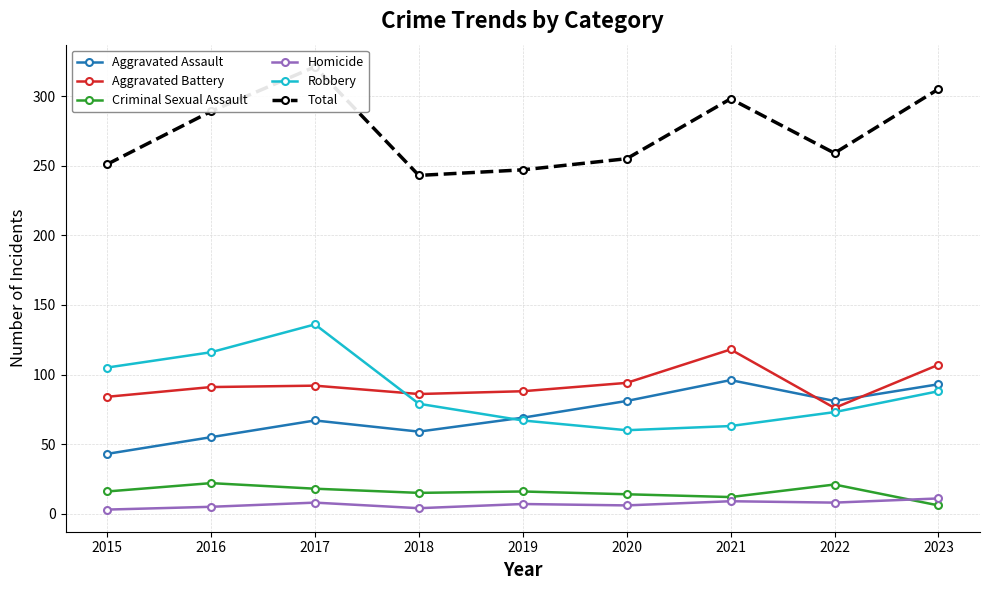

True or false: Aggravated Assault and Total cross at least once.

False